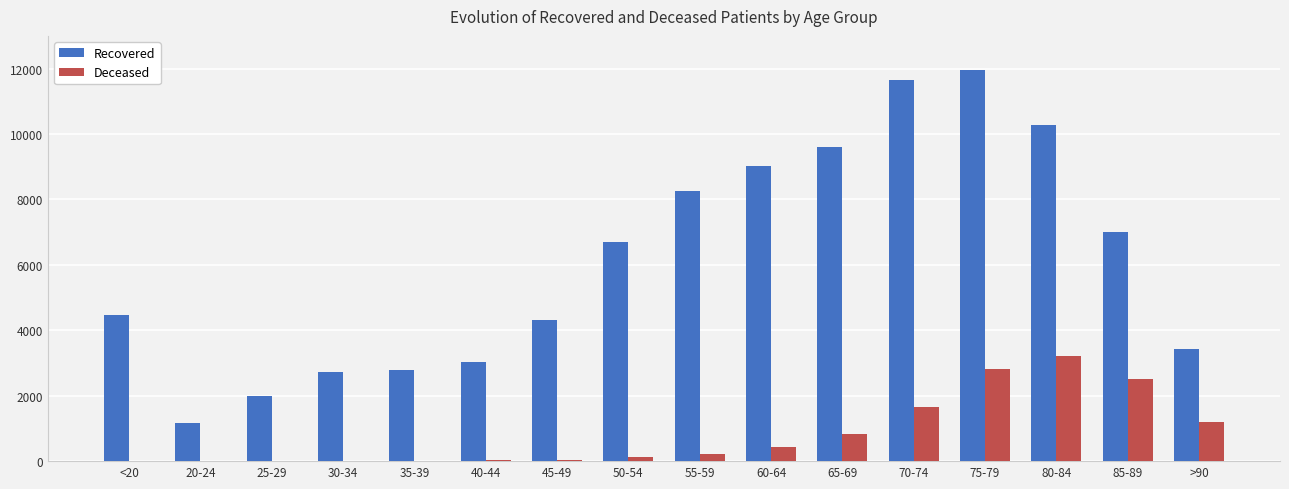

Does the chart contain stacked bars?

No